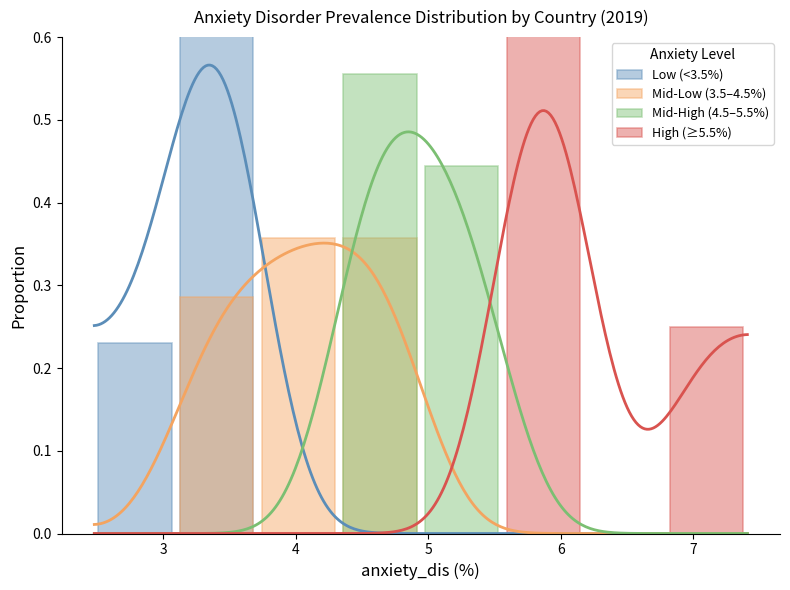

Which category has the highest value across all series?

3